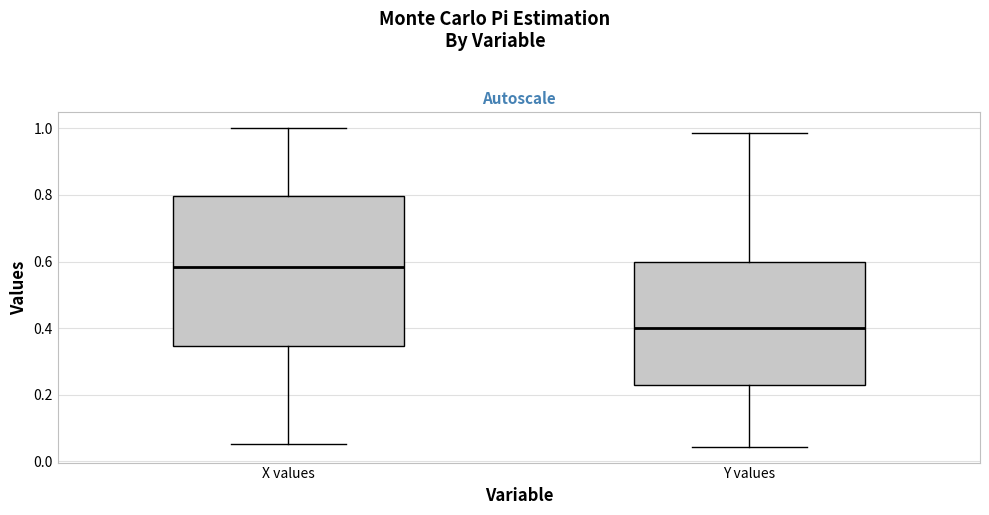

Comparing the boxes themselves (not the whiskers), which one is the tallest?

X values